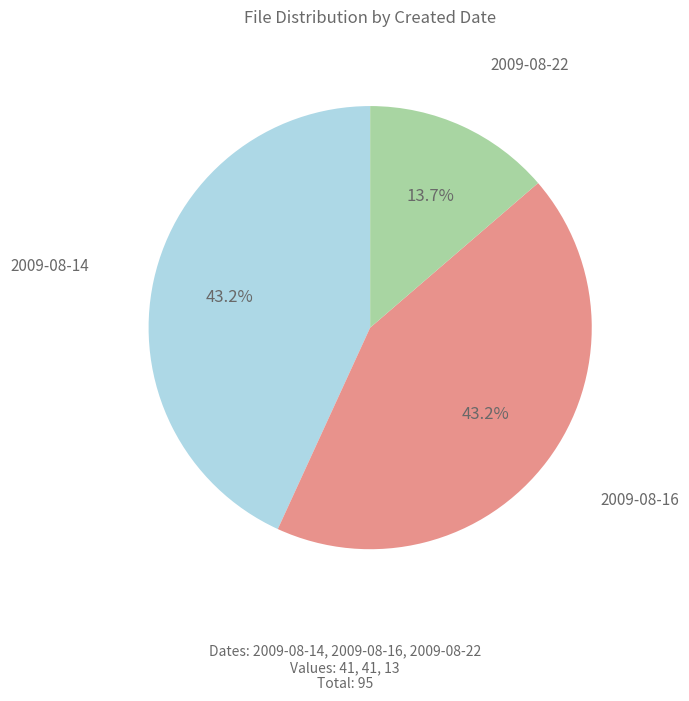

What is the ratio of the value at 2009-08-14 to the value at 2009-08-22?

3.2